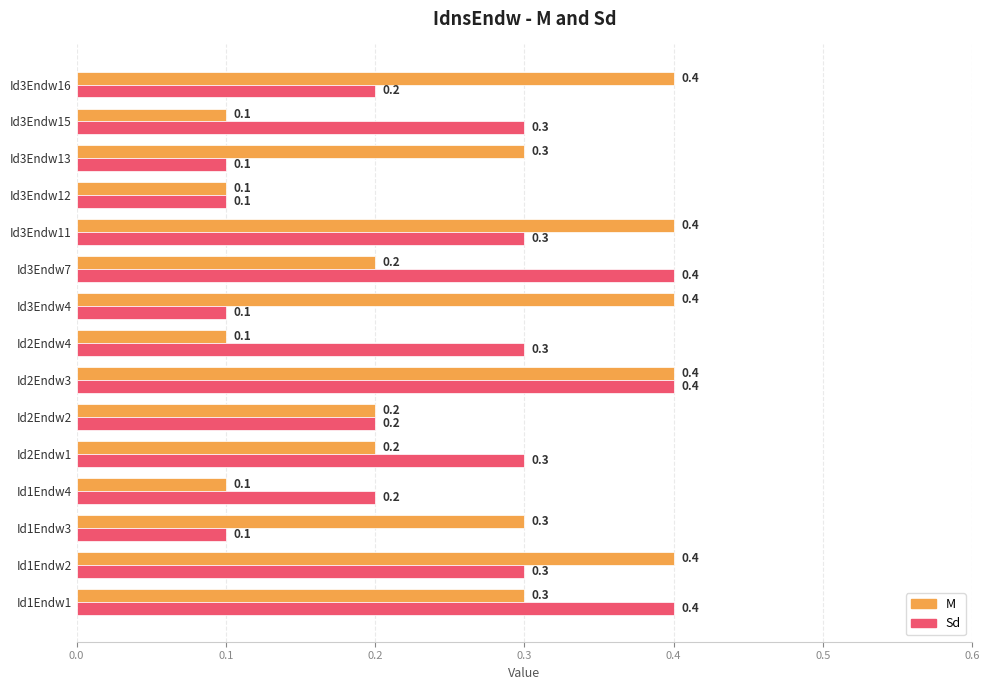

Rank the series by their average value, from highest to lowest.

M, Sd